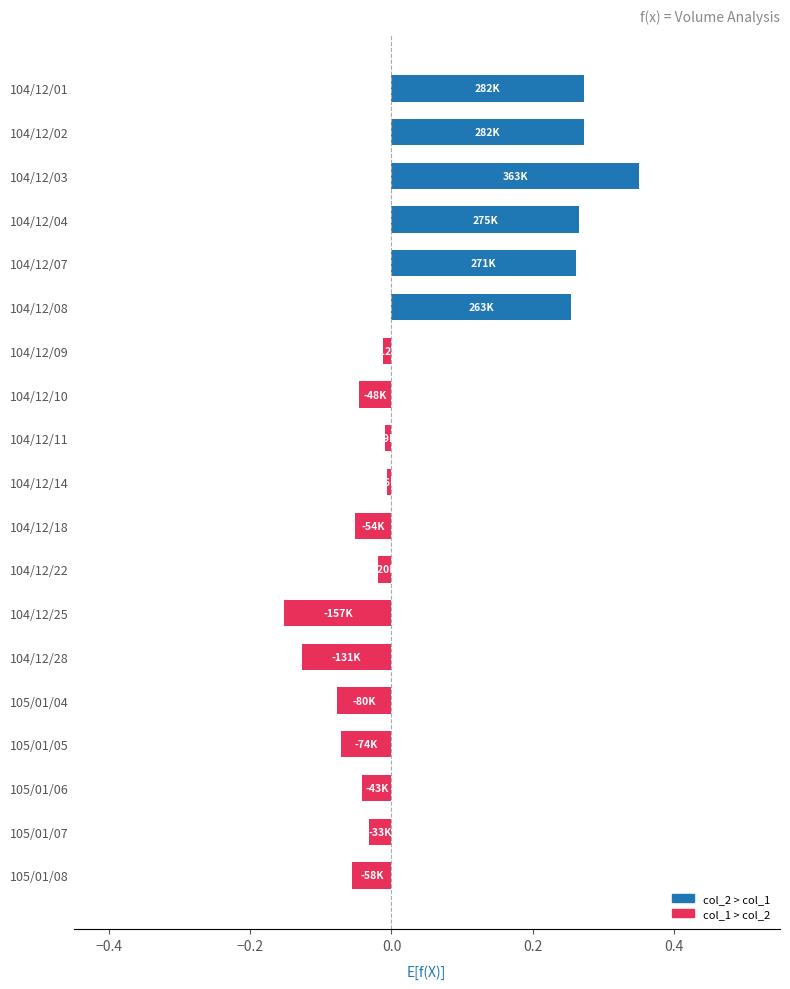

Between 105/01/06 and 104/12/02, which is larger?

104/12/02